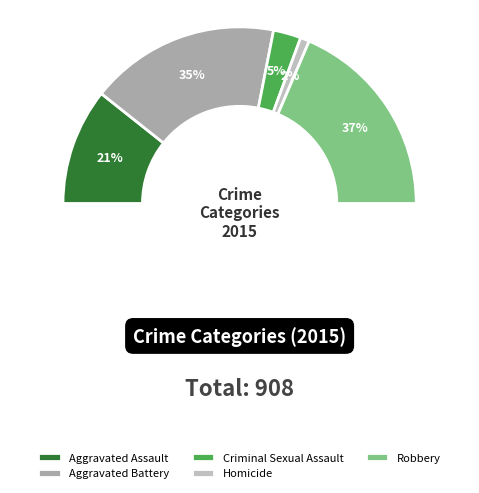

What is the largest slice in the pie chart?

Robbery